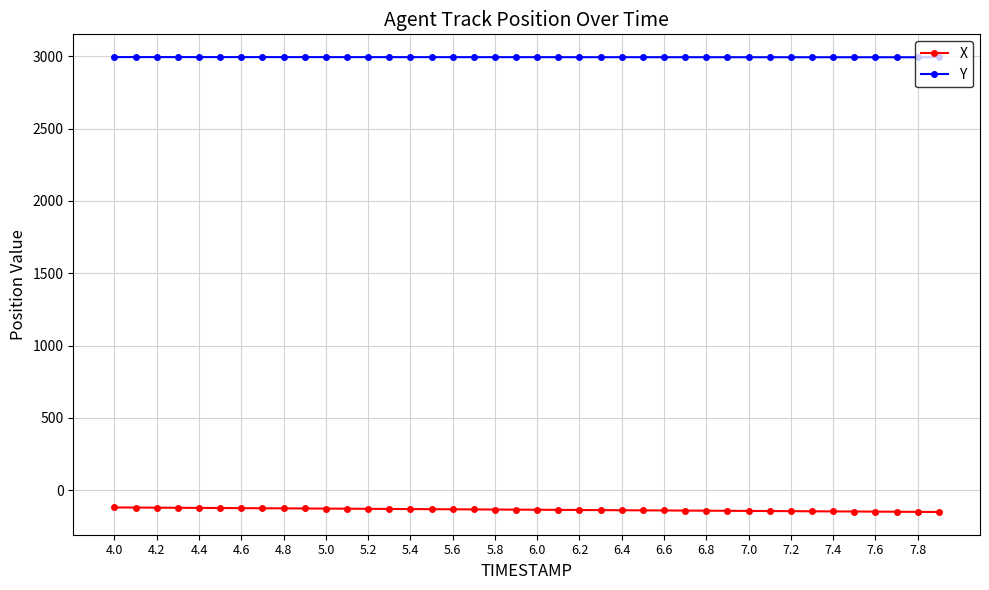

What are all the series names shown in the legend?

X, Y